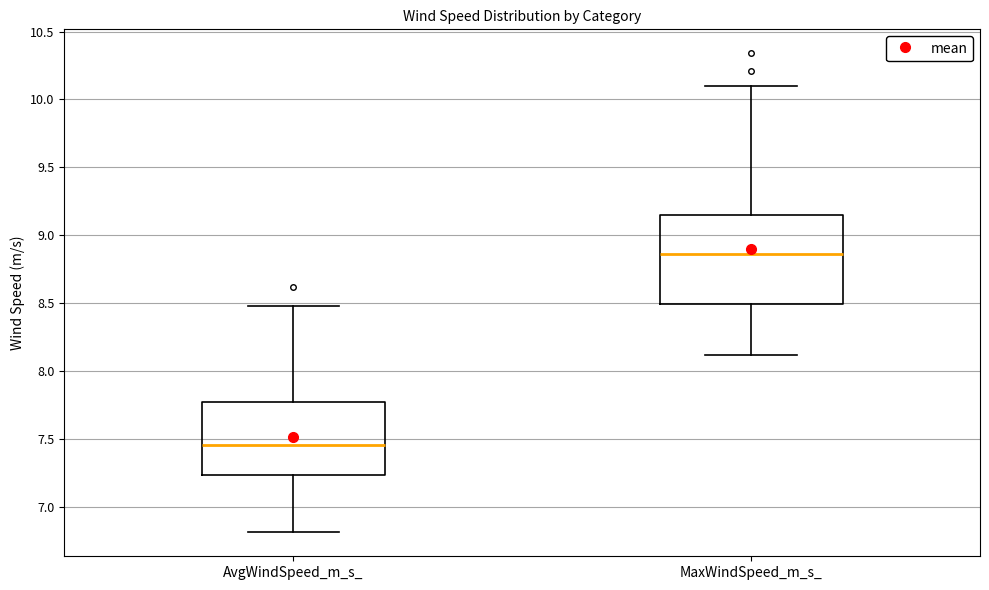

Which box has the highest median line?

MaxWindSpeed_m_s_